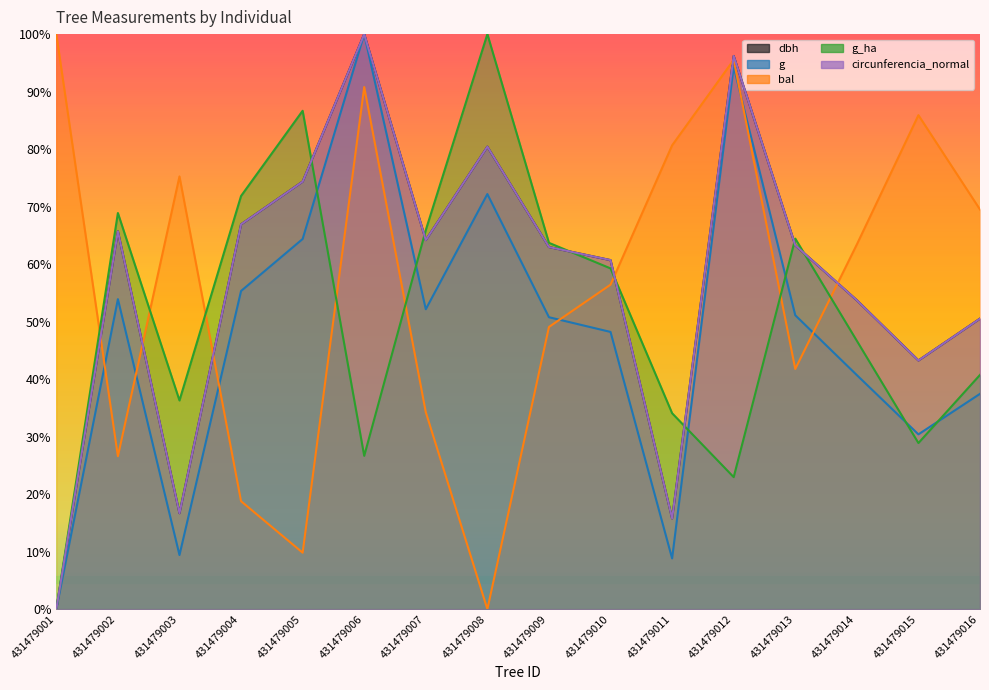

Is it true that bal equals 95.5 at 431479012?

True